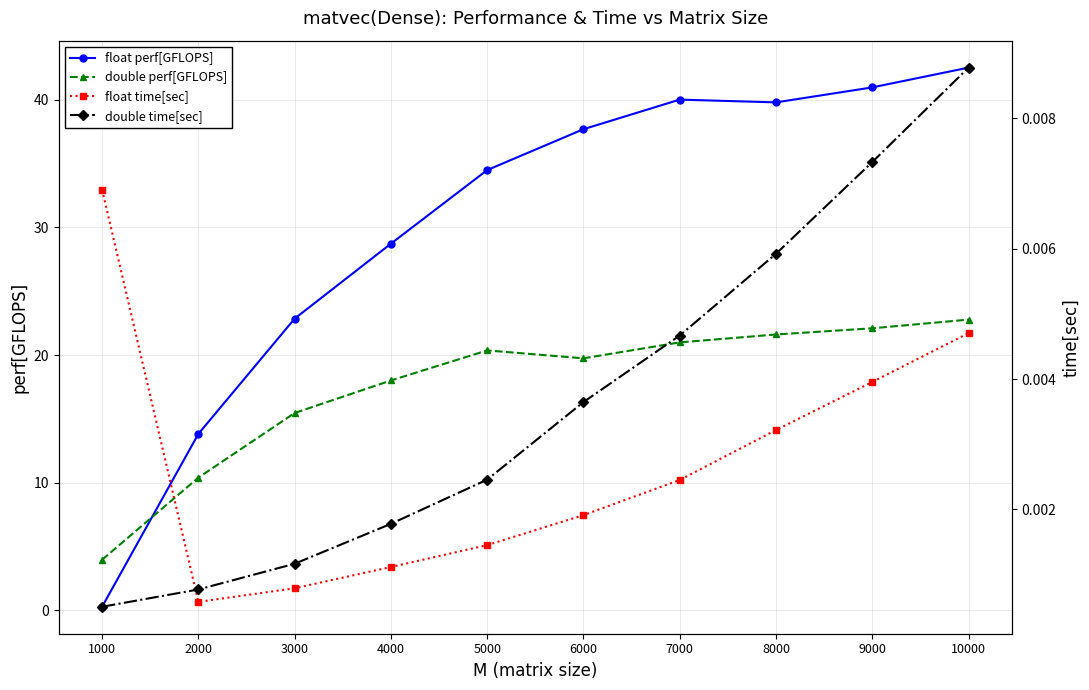

What is the spread (max minus min) of values at 7000?

40.0